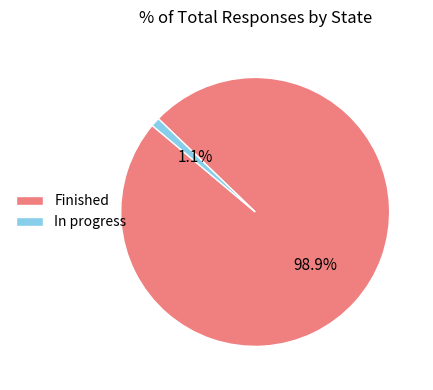

What is the largest slice in the pie chart?

Finished